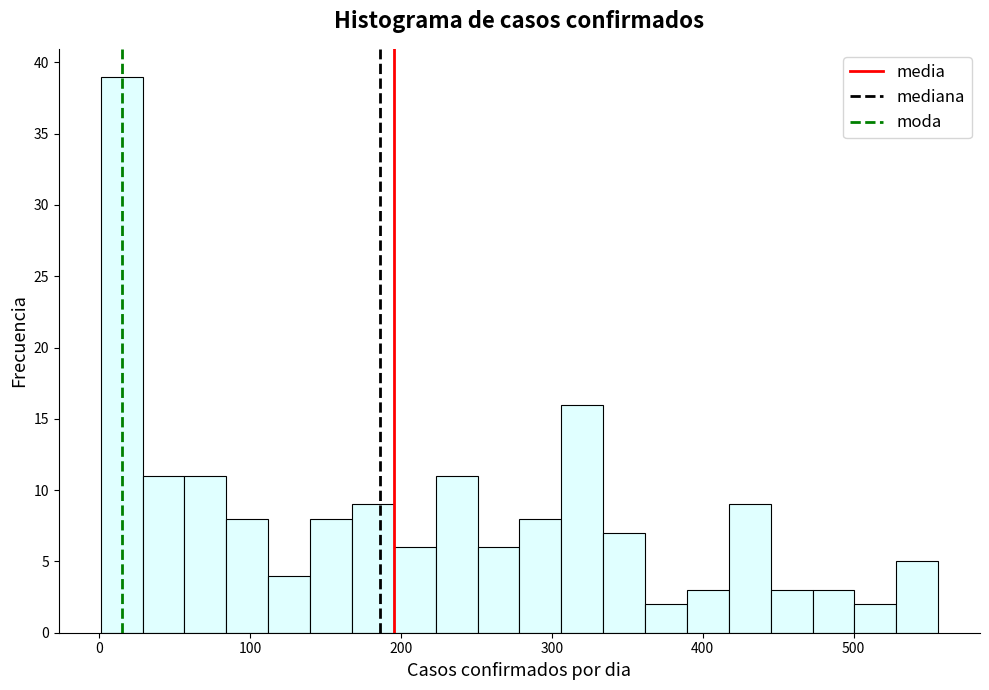

Read against the x-axis, roughly where is the centre of the tallest bar?

10